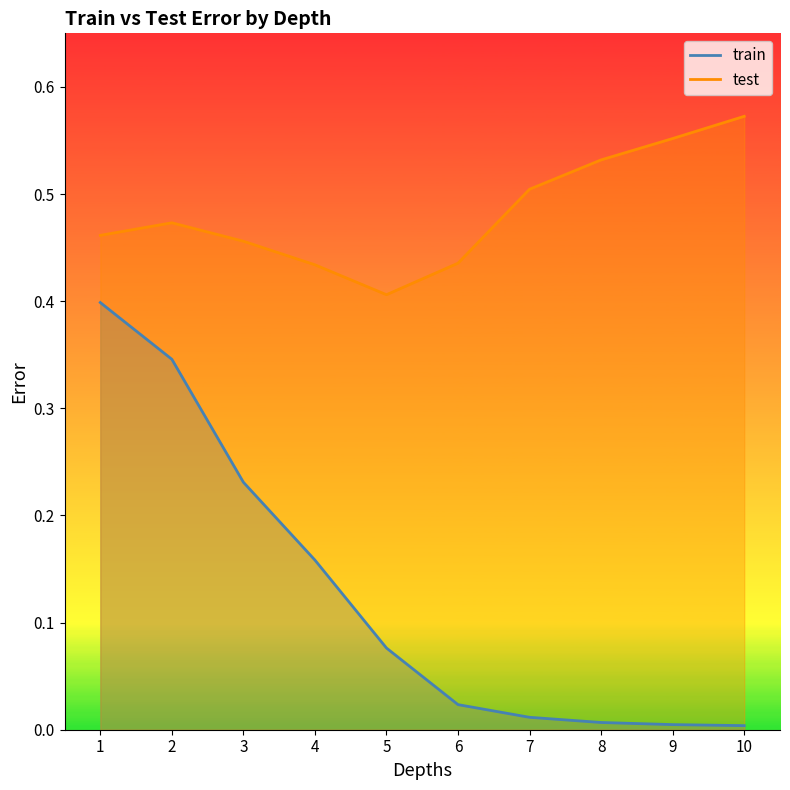

Which series changed the most between 7 and 10?

test